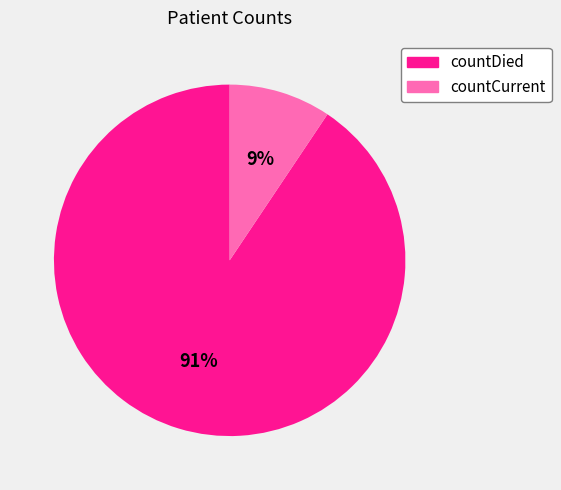

To the nearest percent, what portion does countCurrent represent?

9%